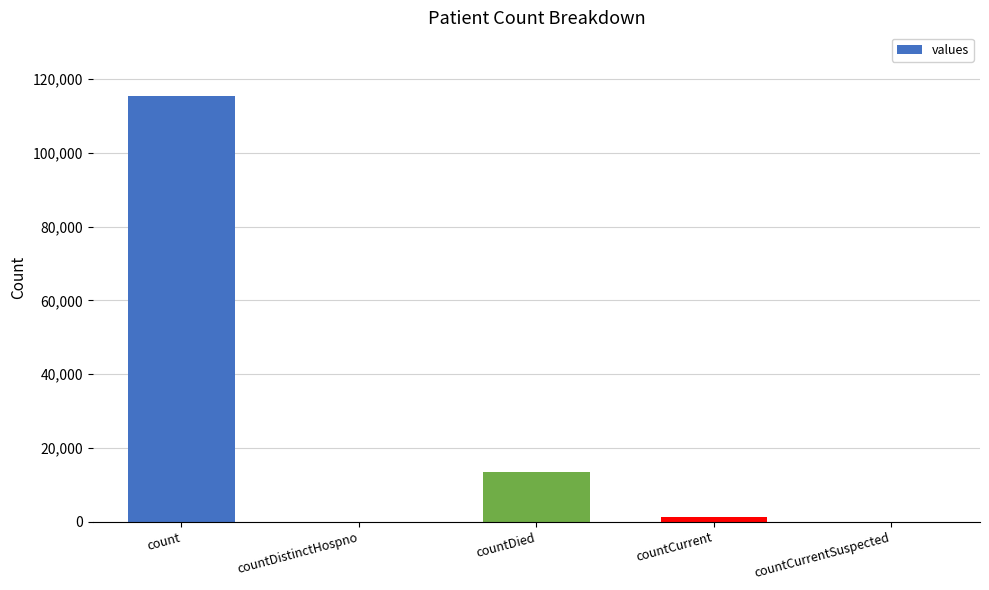

How many data points does each series have?

5